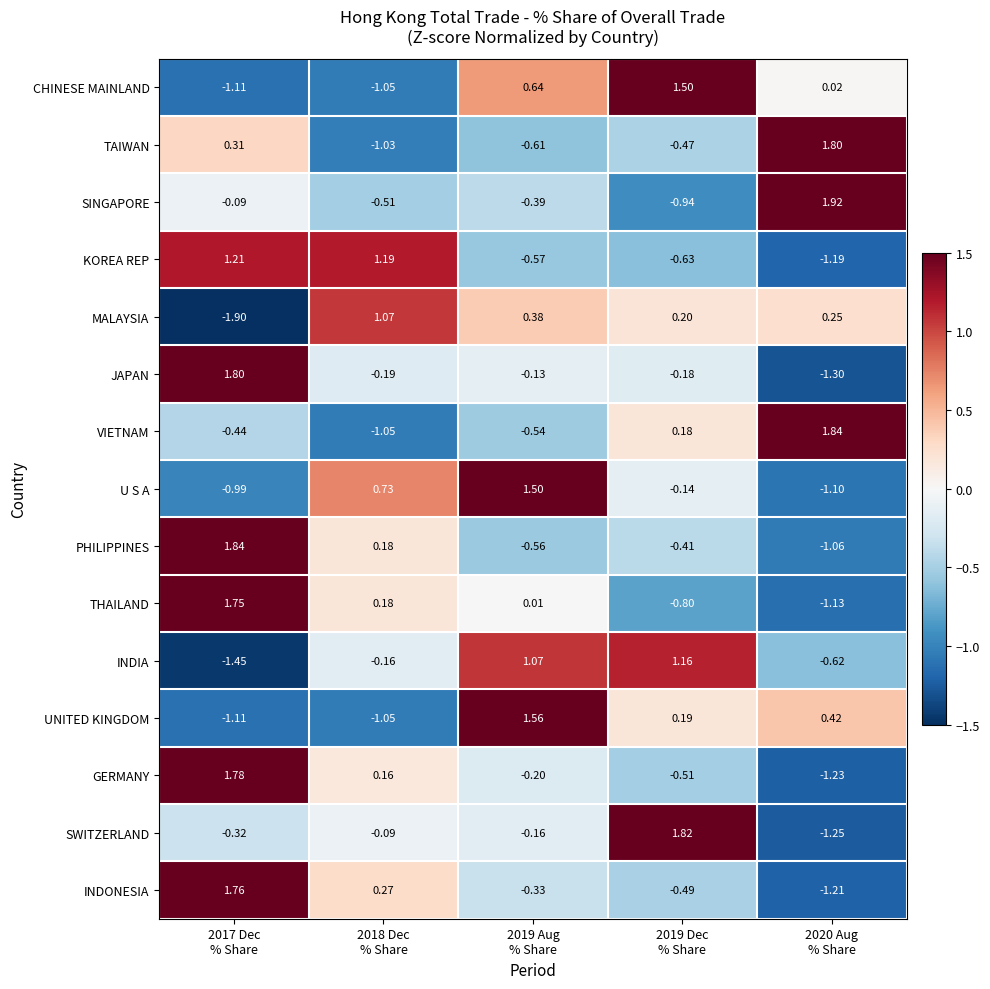

At how many categories does at least one series exceed 0?

5